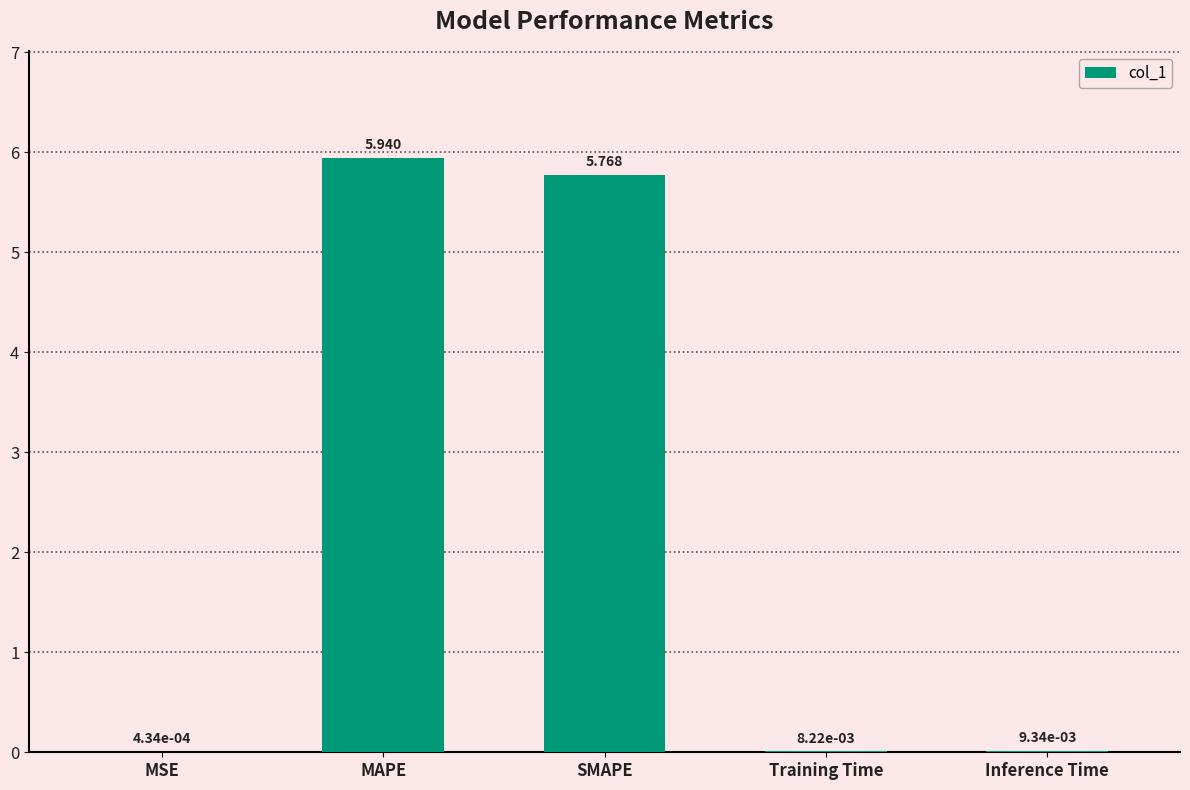

Between MAPE and MSE, which is larger?

MAPE